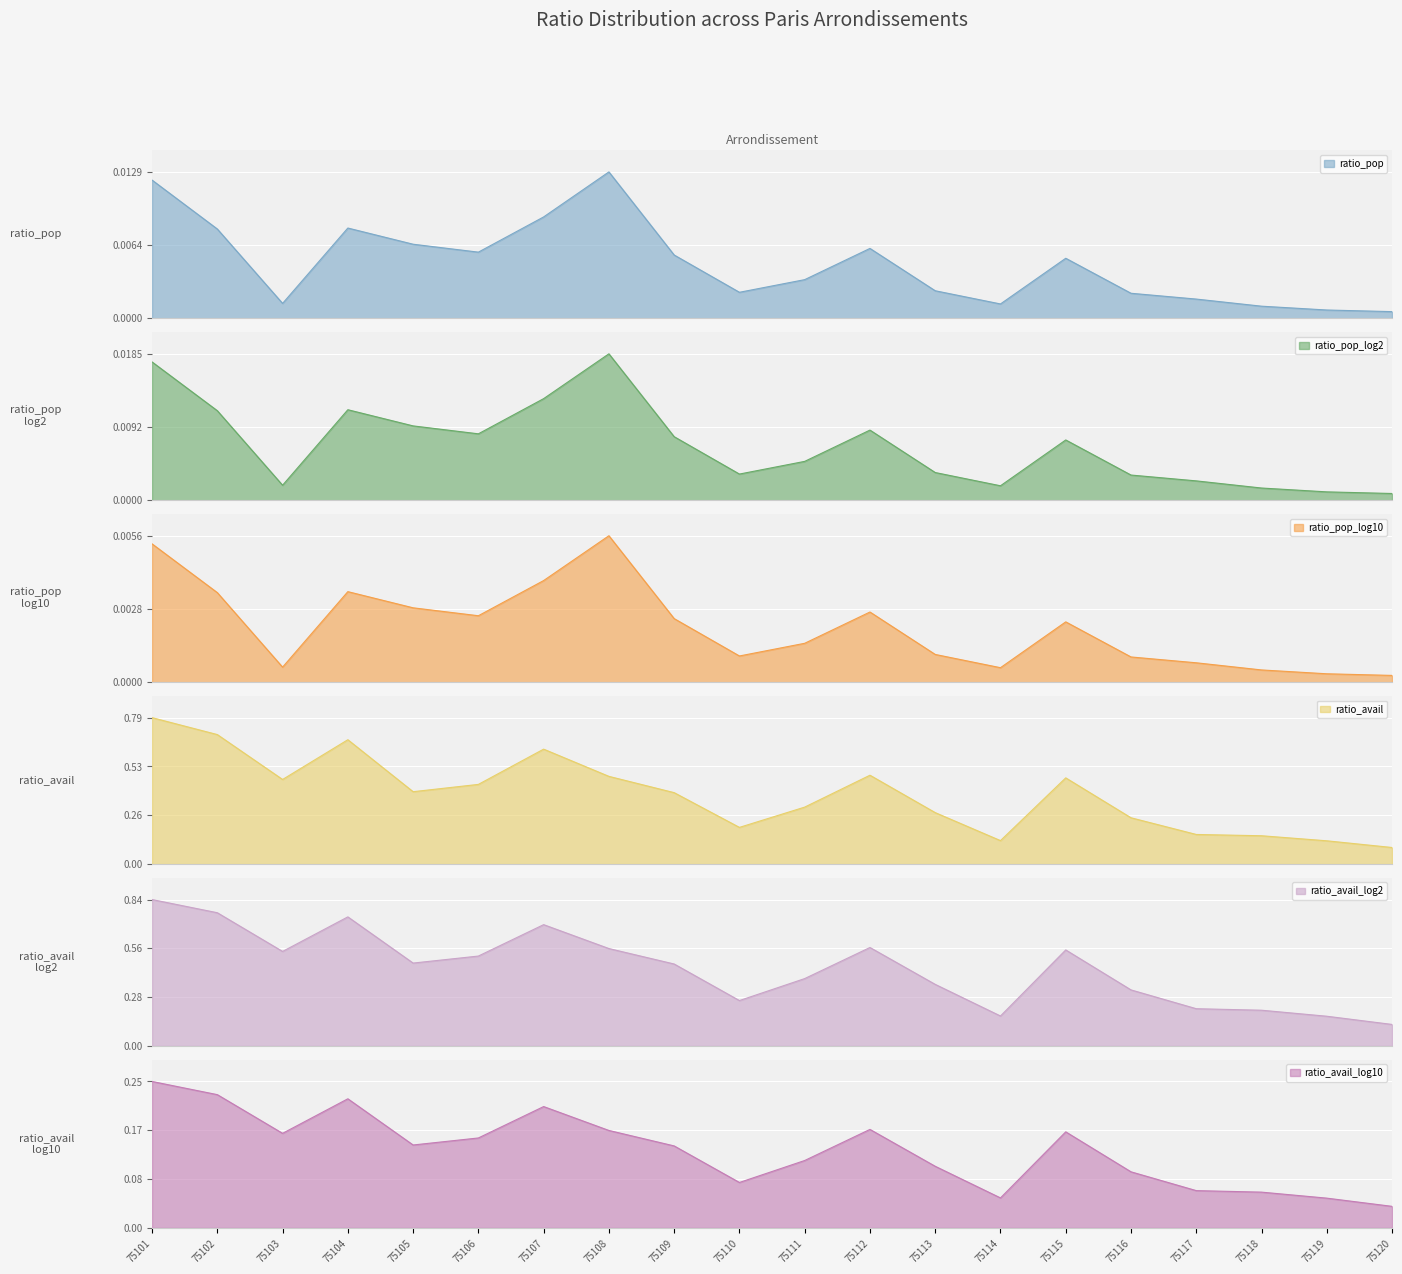

At which category is the sum across all series the highest?

75101